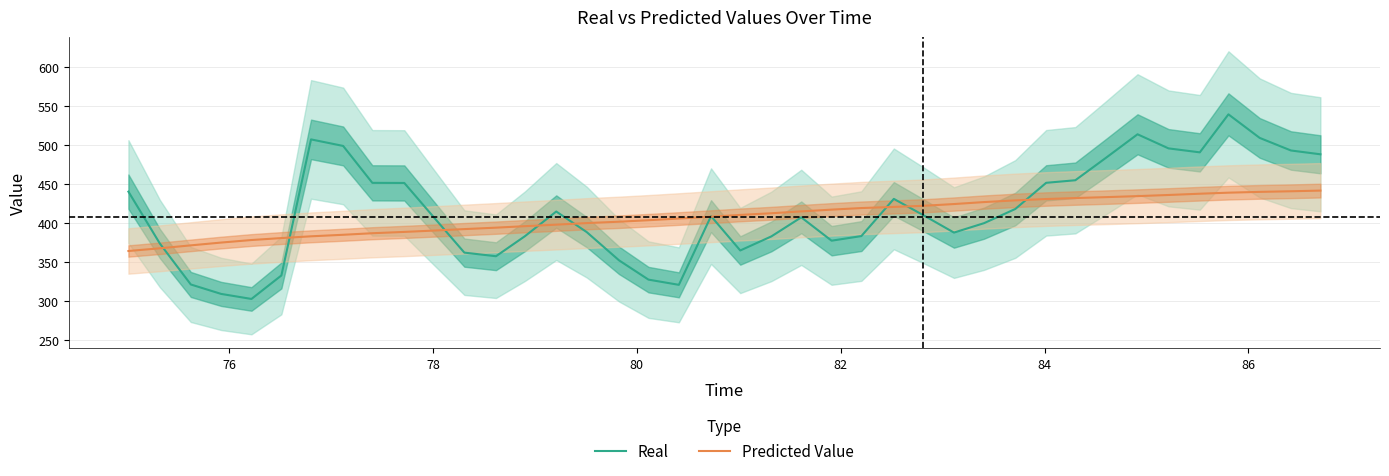

List the series in order of their overall mean, lowest first.

Predicted Value, Real